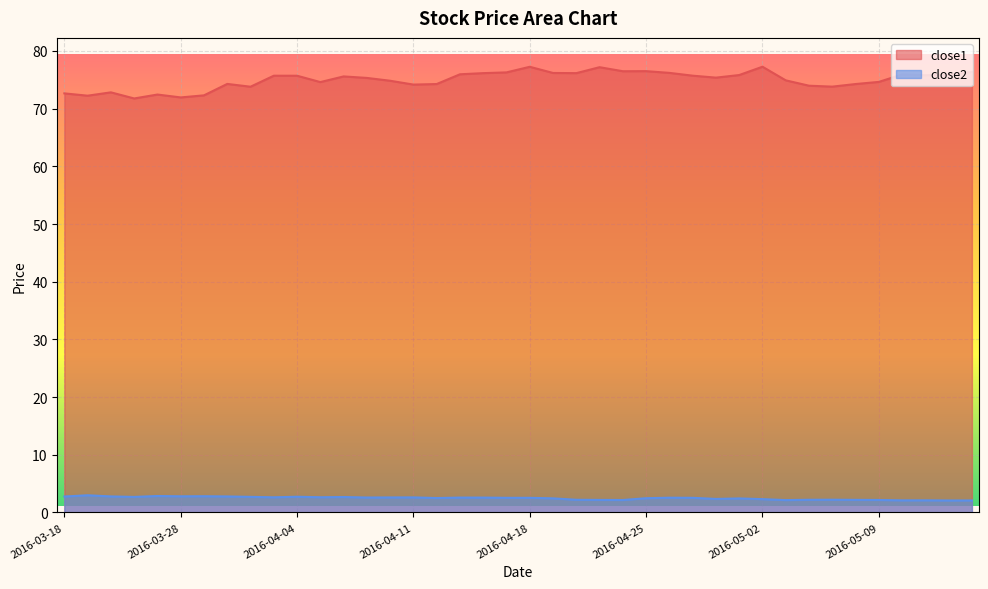

Reading left to right, extract all data points from this chart.

close1: 72.6	72.2	72.8	71.8	72.4	71.9	72.3	74.3	73.8	75.7	75.7	74.6	75.6	75.3	74.8	74.2	74.3	76.0	76.2	76.3	77.3	76.2	76.2	77.2	76.5	76.5	76.2	75.7	75.4	75.8	77.3	74.9	74.0	73.8	74.3	74.6	75.9	75.8	75.9	76.4
close2: 2.8	3.0	2.8	2.7	2.9	2.8	2.8	2.8	2.7	2.6	2.7	2.6	2.7	2.6	2.6	2.6	2.5	2.6	2.6	2.5	2.5	2.4	2.2	2.2	2.2	2.5	2.6	2.5	2.3	2.4	2.3	2.1	2.2	2.2	2.2	2.2	2.1	2.1	2.1	2.1